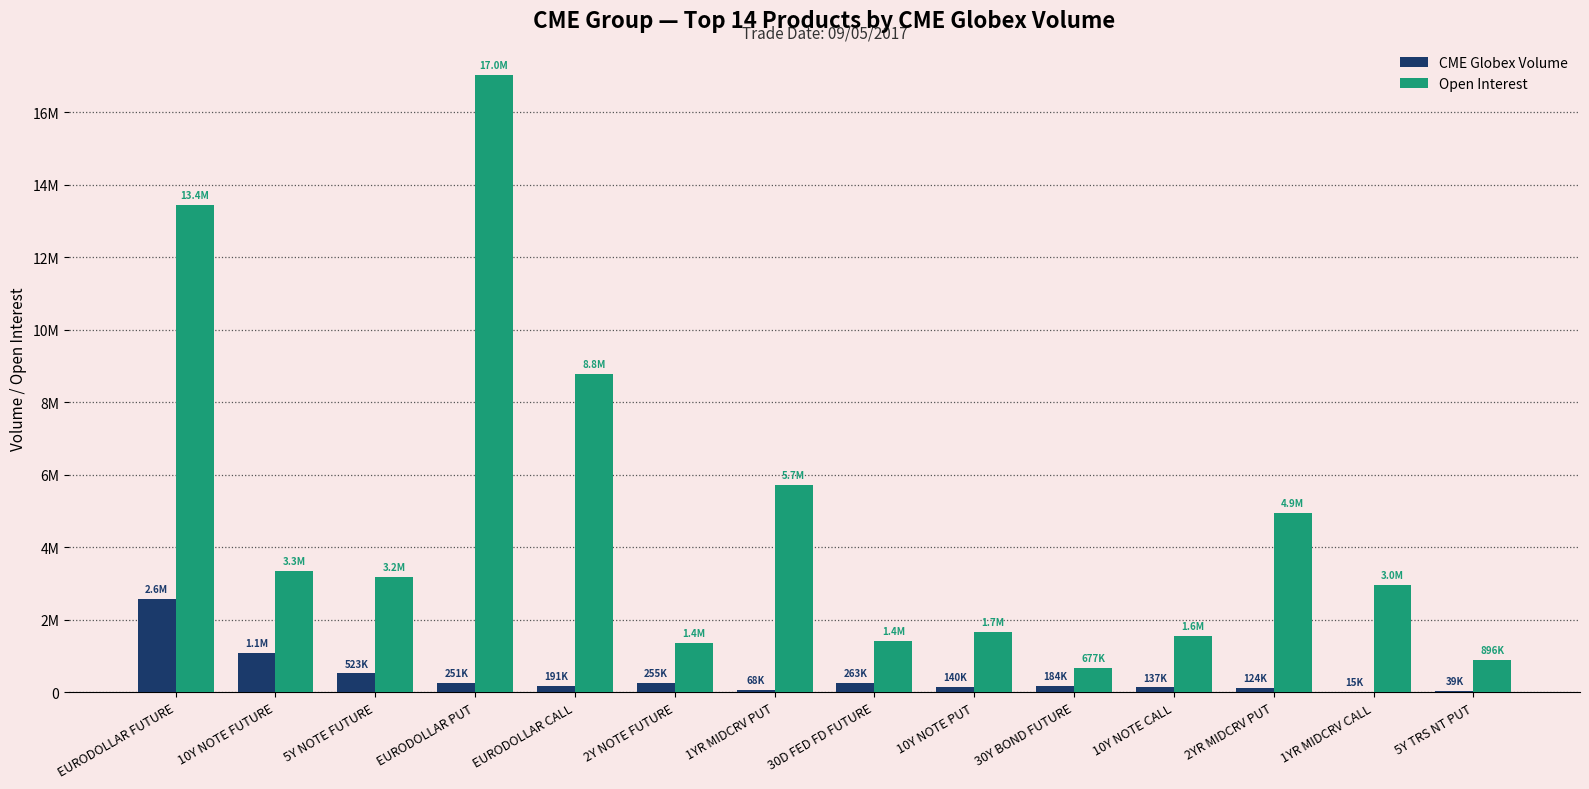

What is the sum of the CME Globex Volume values at 30Y BOND FUTURE and 30D FED FD FUTURE?

447225